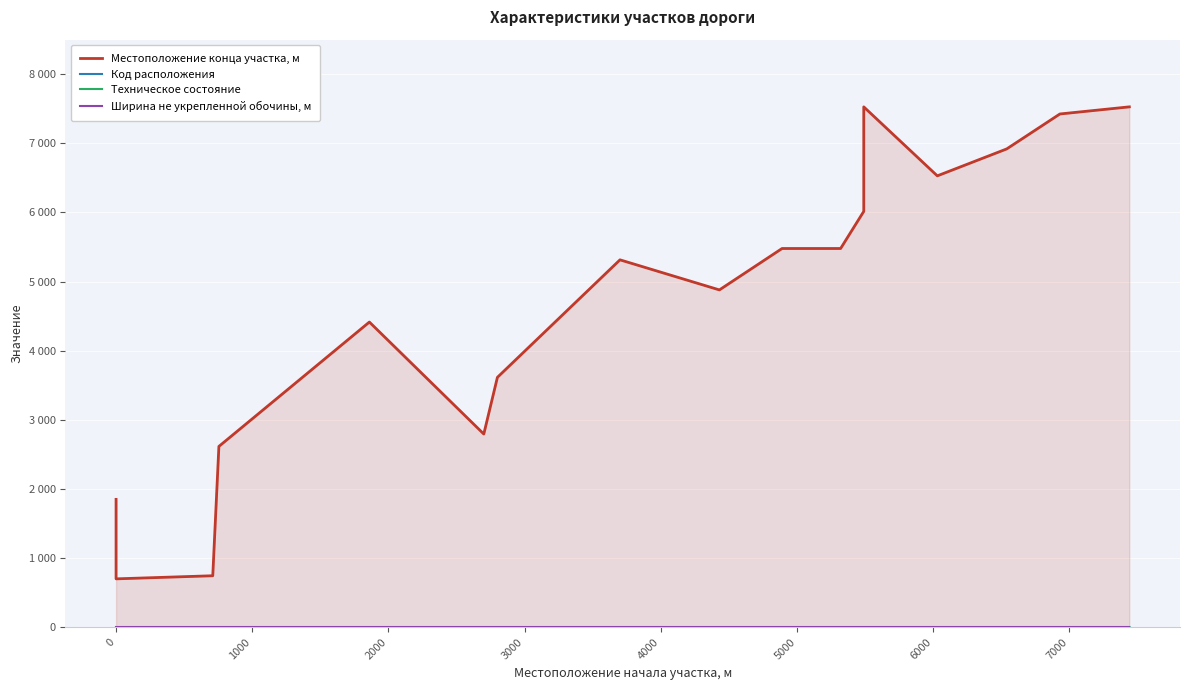

True or false: Ширина не укрепленной обочины, м has more than 0 interior local peaks.

False